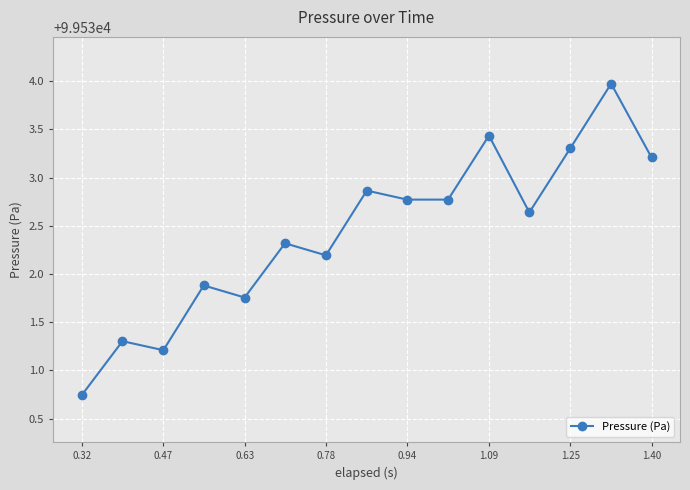

Is this an area chart (filled region under the line)?

No